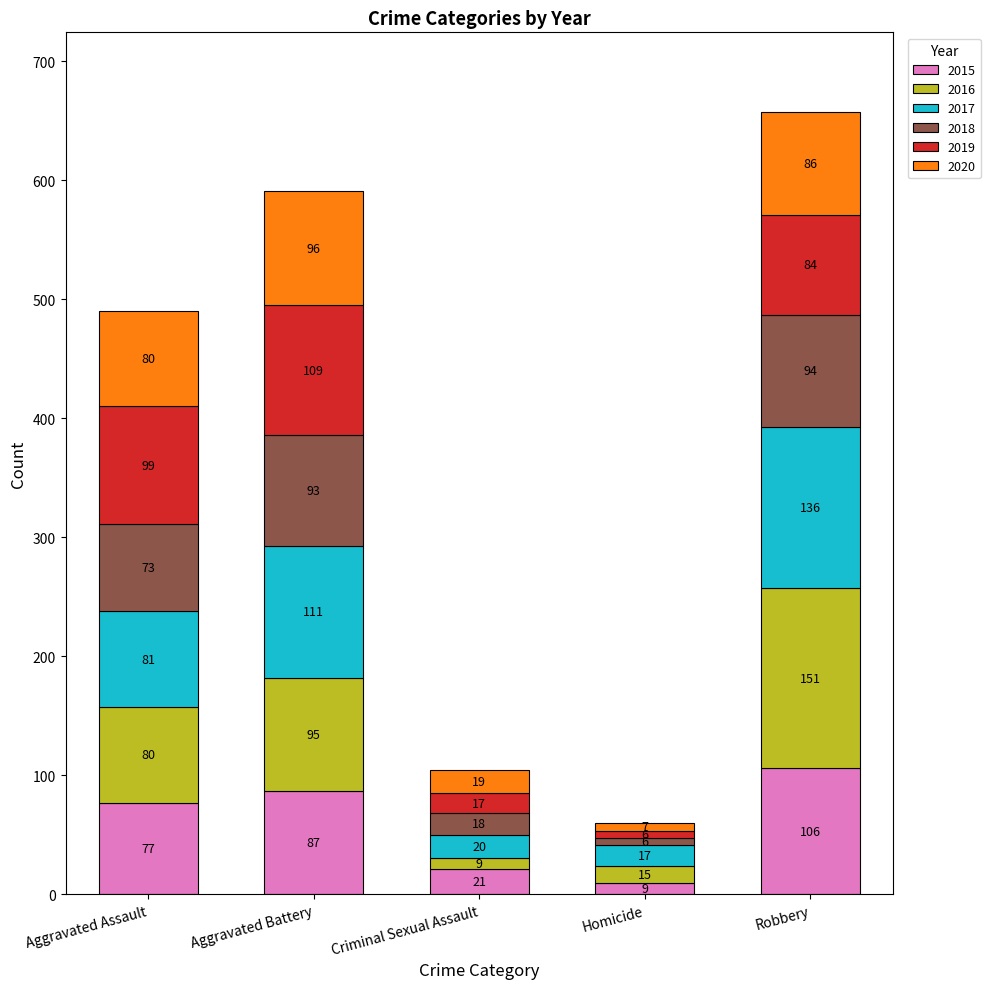

Which category has the highest value in the 2015 series?

Robbery